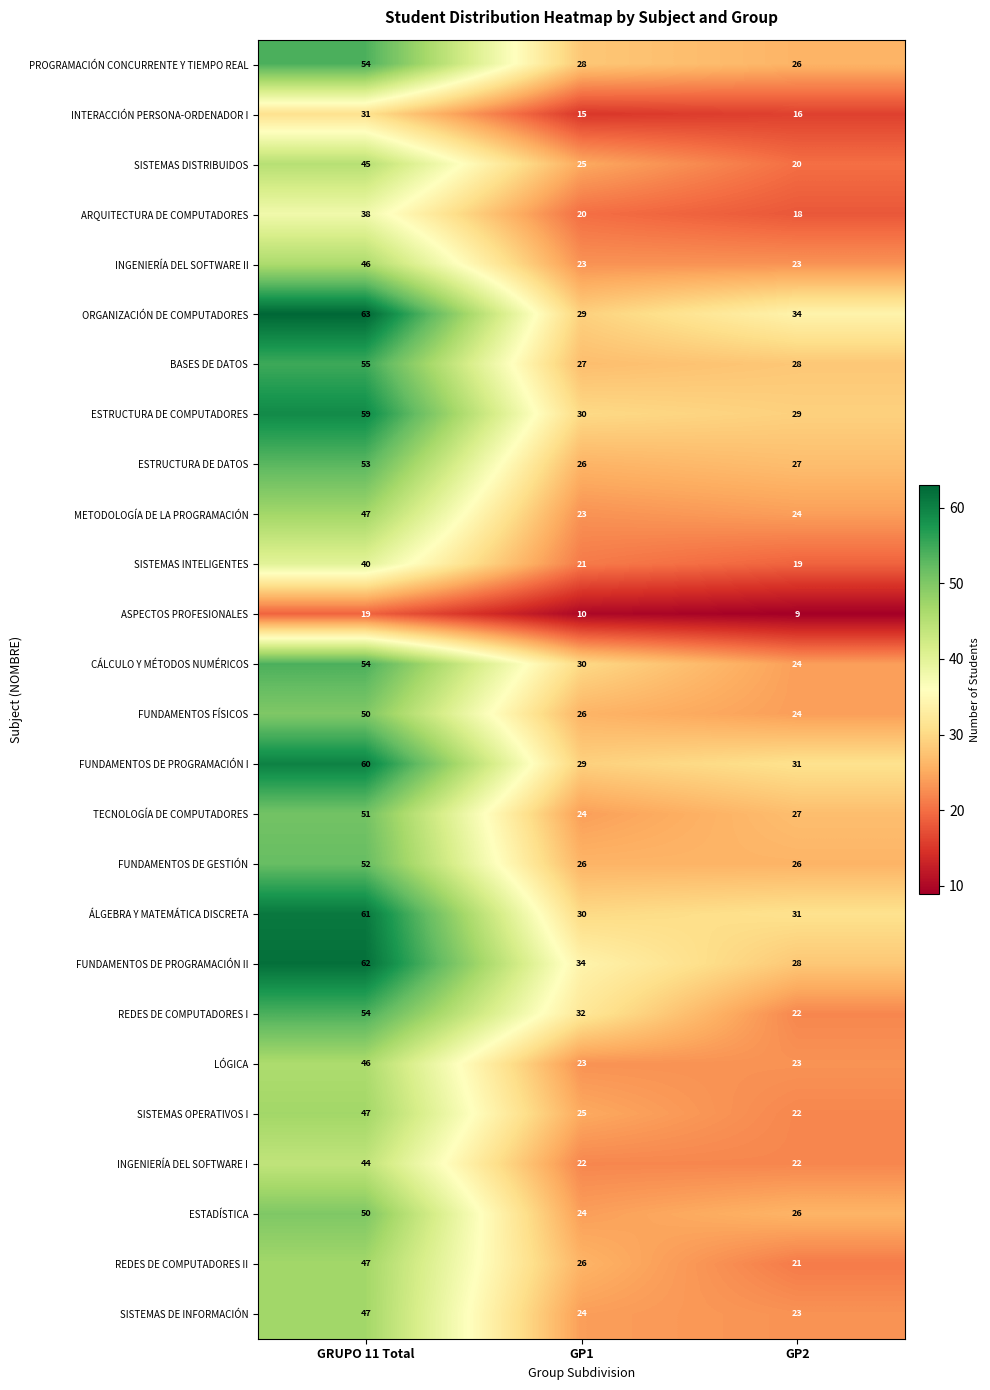

Which series changed the most between GP1 and GP2?

REDES DE COMPUTADORES I